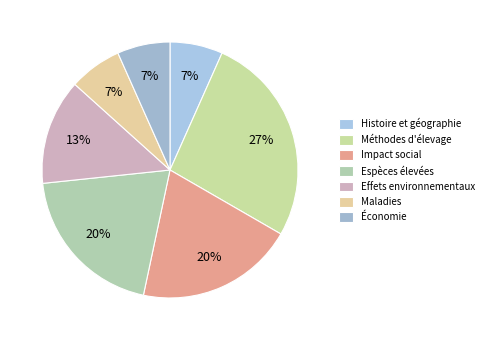

To the nearest percent, what is the combined percentage of Impact social and Maladies?

27%